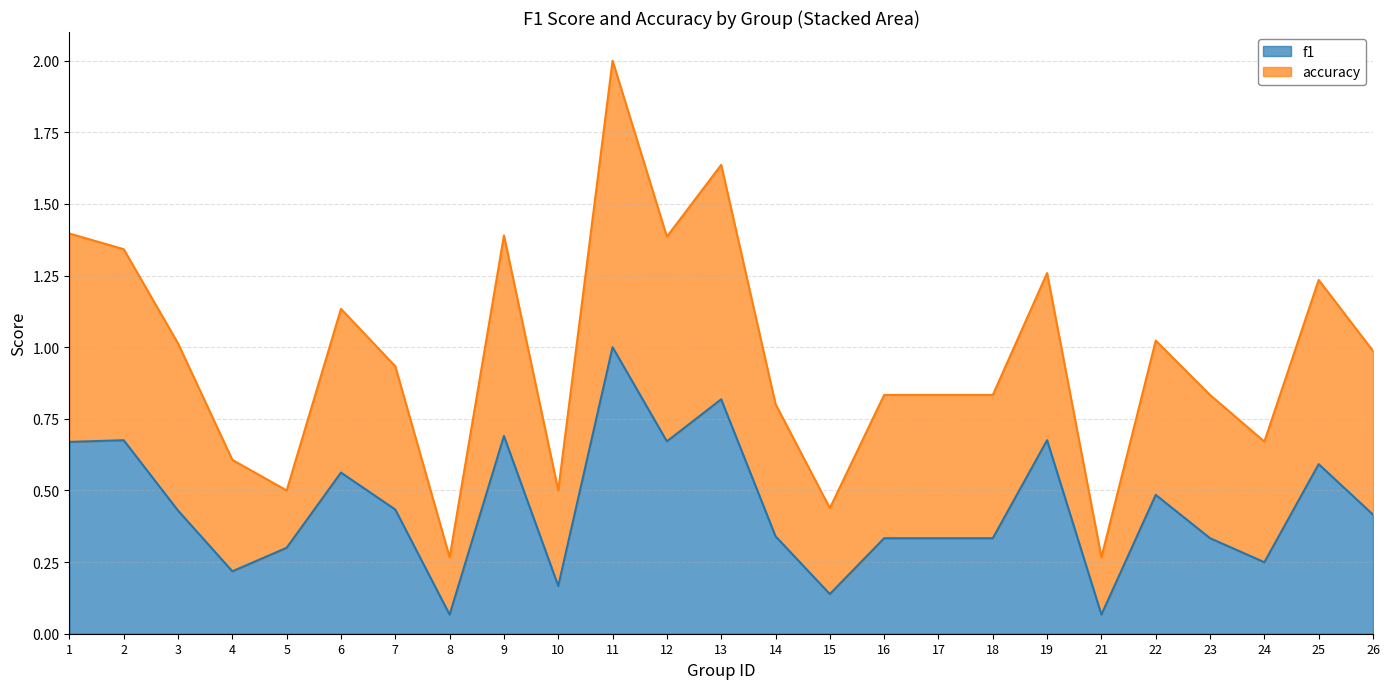

What is the total value across all series at 22?

1.0